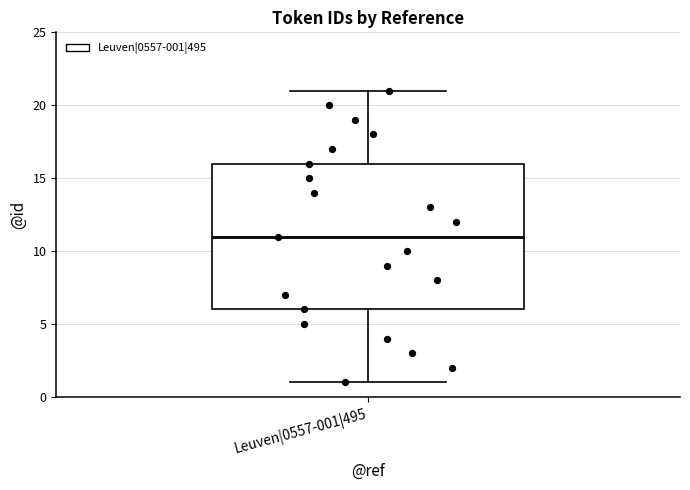

Transcribe this box plot: give where the median line is, the range the box spans, and where the two whiskers end, as read against the y-axis. The values are not printed on the chart, so give them approximately, as read against the axis.

median 11, box 6 to 16, whiskers 1 to 21